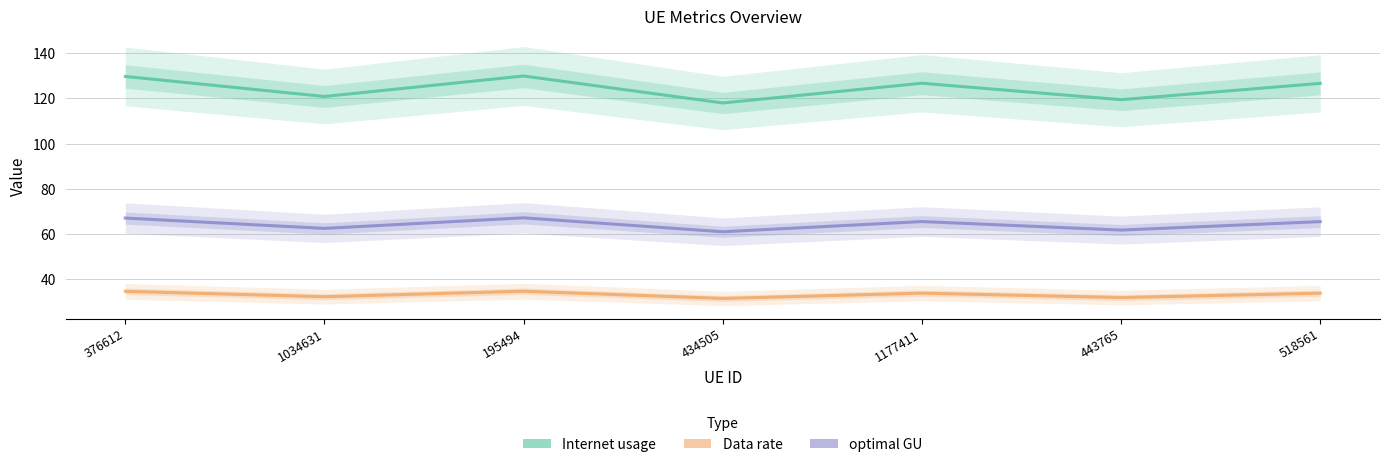

Read the optimal GU value at 376612.

67.1